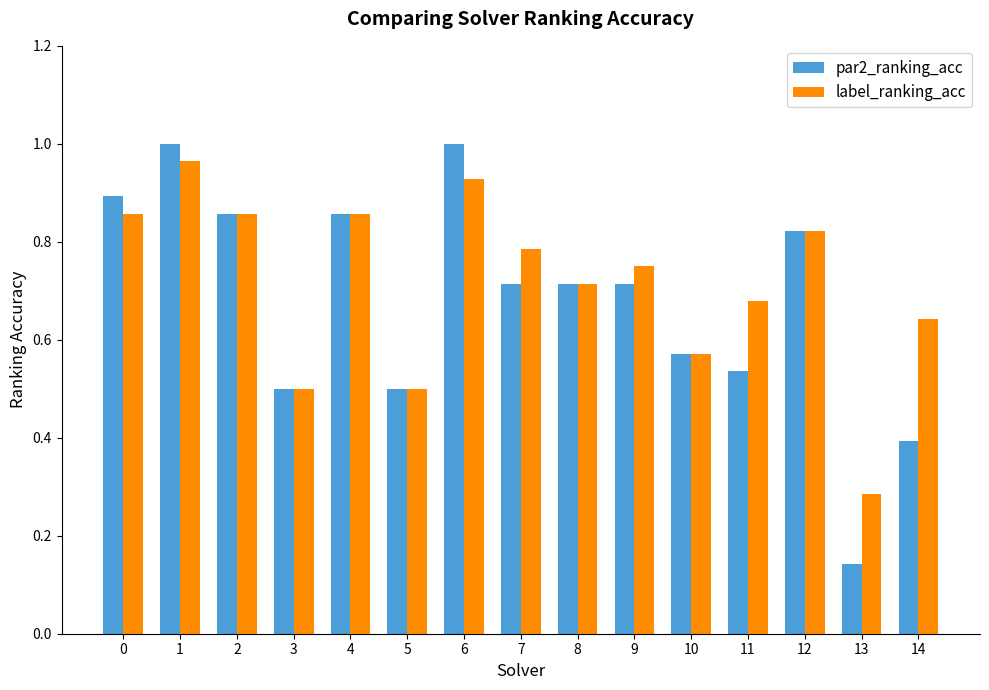

Rank the series by their average value, from highest to lowest.

label_ranking_acc, par2_ranking_acc